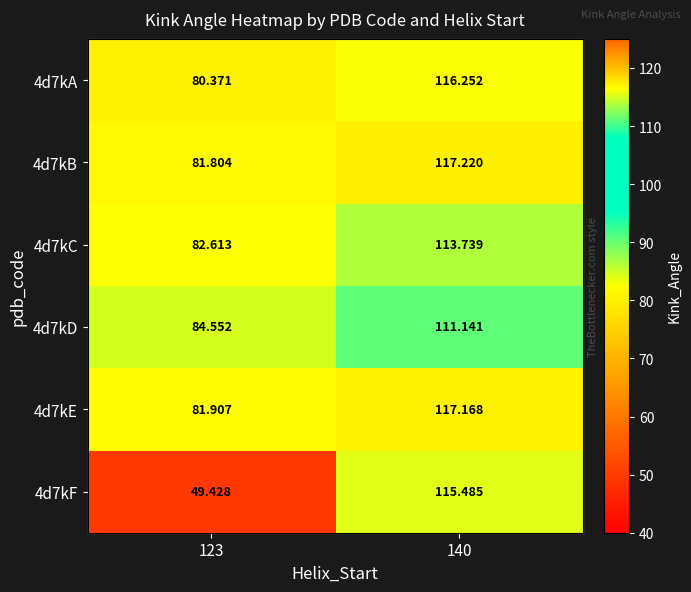

Which label corresponds to the largest value in the chart?

140